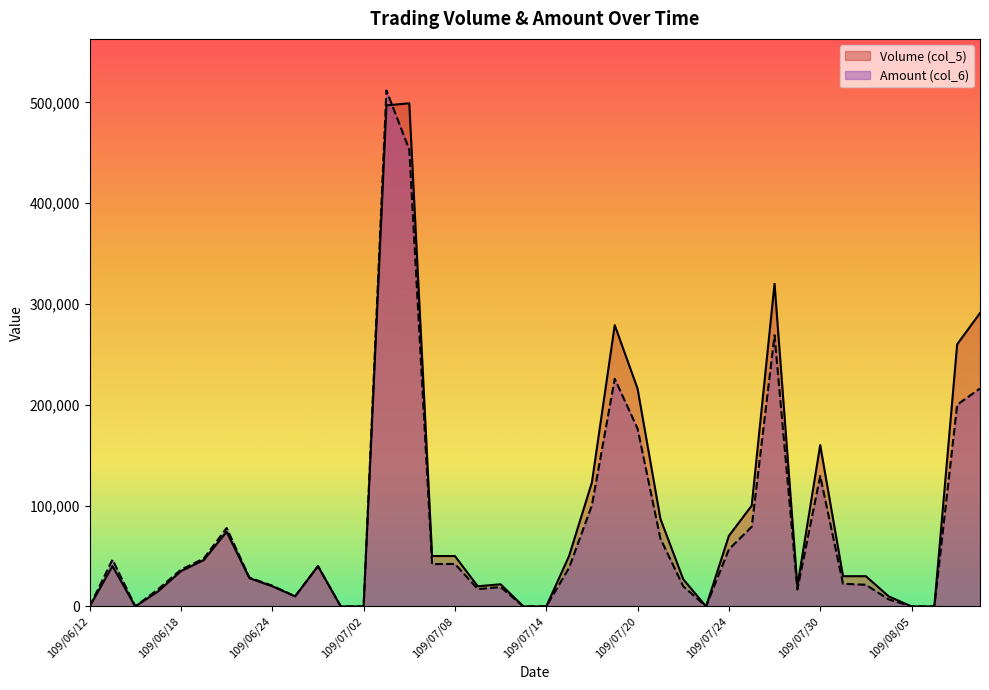

How many values in the Volume (col_5) series are below 35000?

20